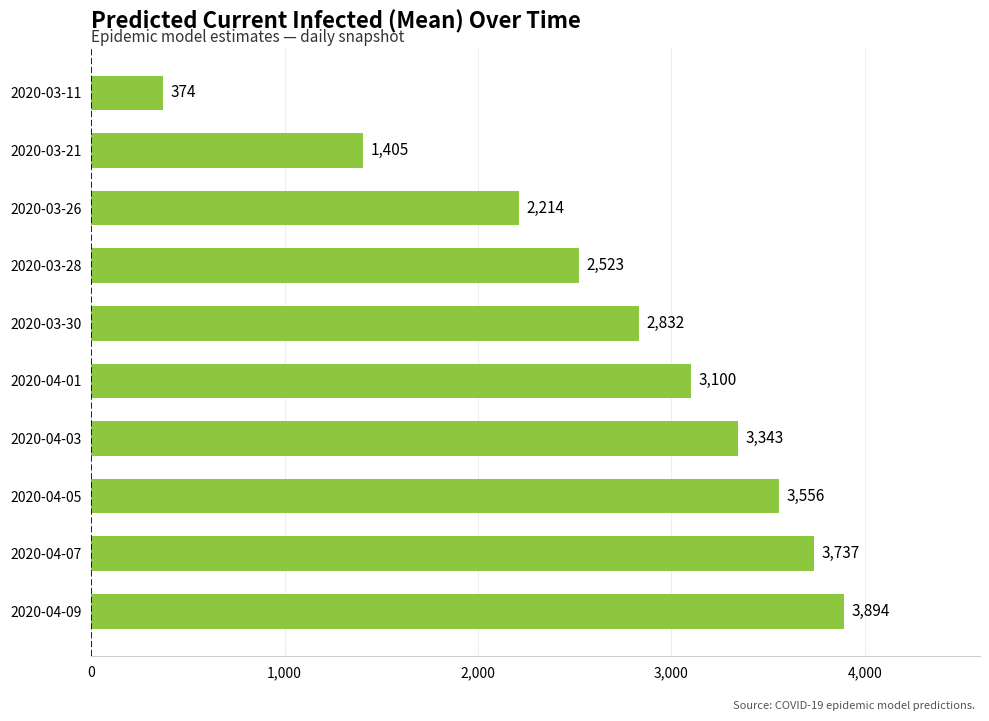

Reading top to bottom, extract all data points from this chart.

374	1405	2214	2523	2832	3100	3343	3556	3737	3894